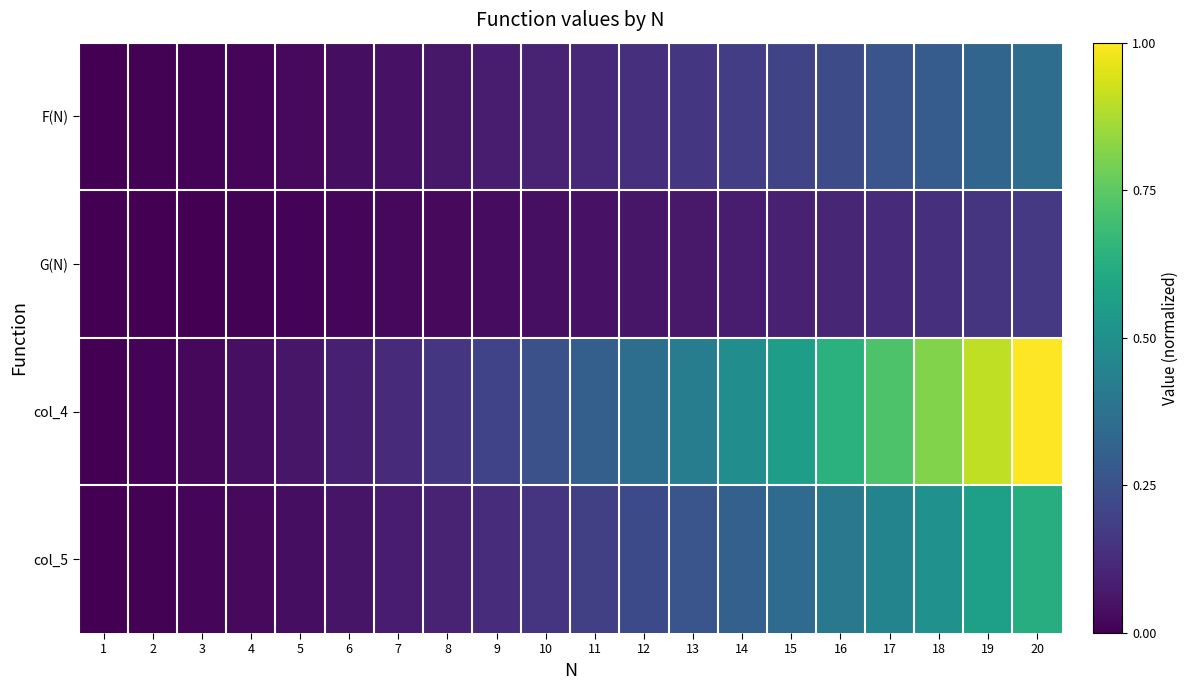

Reading left to right, transcribe all the data shown in this chart.

F(N): 1=0.0	2=0.0	3=0.0	4=0.0	5=0.0	6=0.0	7=0.0	8=0.1	9=0.1	10=0.1	11=0.1	12=0.1	13=0.2	14=0.2	15=0.2	16=0.2	17=0.3	18=0.3	19=0.3	20=0.4
G(N): 1=0.0	2=0.0	3=0.0	4=0.0	5=0.0	6=0.0	7=0.0	8=0.0	9=0.0	10=0.0	11=0.1	12=0.1	13=0.1	14=0.1	15=0.1	16=0.1	17=0.1	18=0.1	19=0.2	20=0.2
col_4: 1=0.0	2=0.0	3=0.0	4=0.0	5=0.1	6=0.1	7=0.1	8=0.2	9=0.2	10=0.2	11=0.3	12=0.4	13=0.4	14=0.5	15=0.6	16=0.6	17=0.7	18=0.8	19=0.9	20=1.0
col_5: 1=0.0	2=0.0	3=0.0	4=0.0	5=0.0	6=0.1	7=0.1	8=0.1	9=0.1	10=0.2	11=0.2	12=0.2	13=0.3	14=0.3	15=0.4	16=0.4	17=0.5	18=0.5	19=0.6	20=0.6